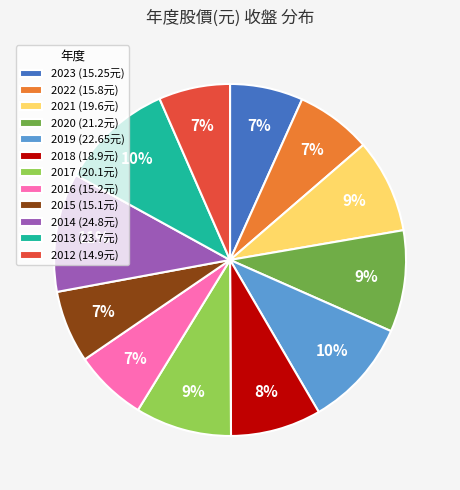

Between 2019 and 2012, which is larger?

2019